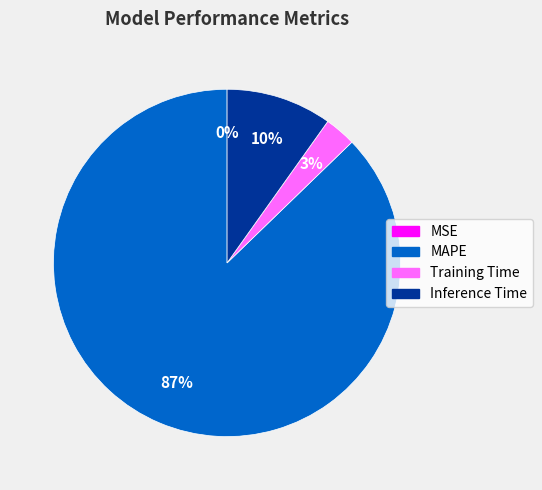

Between Training Time and Inference Time, which is larger?

Inference Time